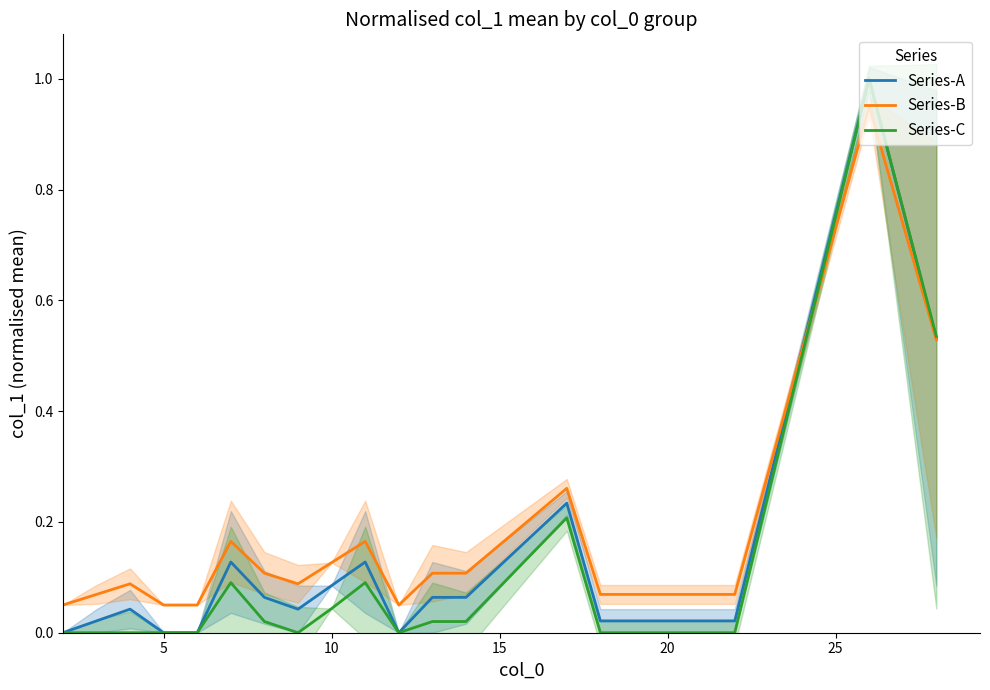

What is the average value of the Series-B series?

0.2